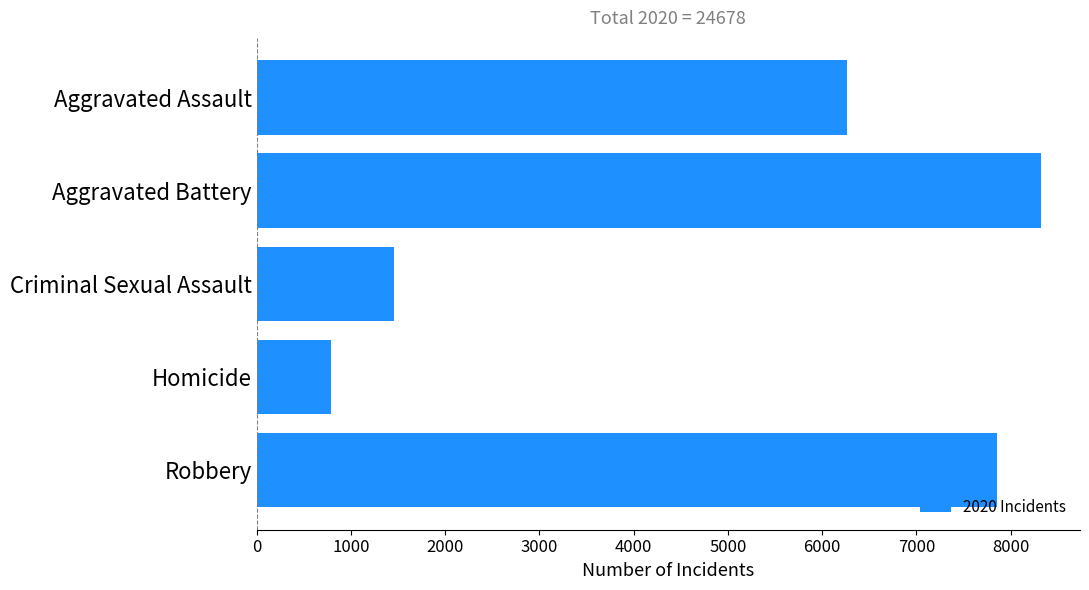

List the labels in order of value, largest first.

Aggravated Battery, Robbery, Aggravated Assault, Criminal Sexual Assault, Homicide